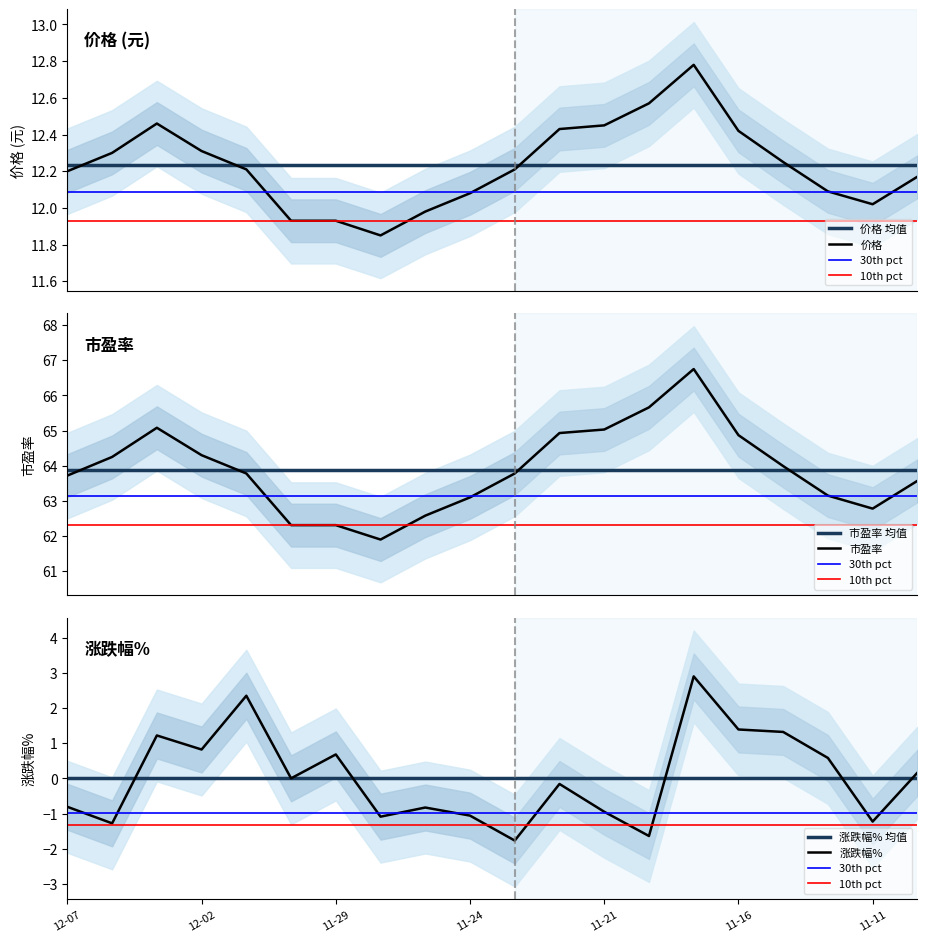

At which category does 价格 reach its first local valley?

2022-11-28